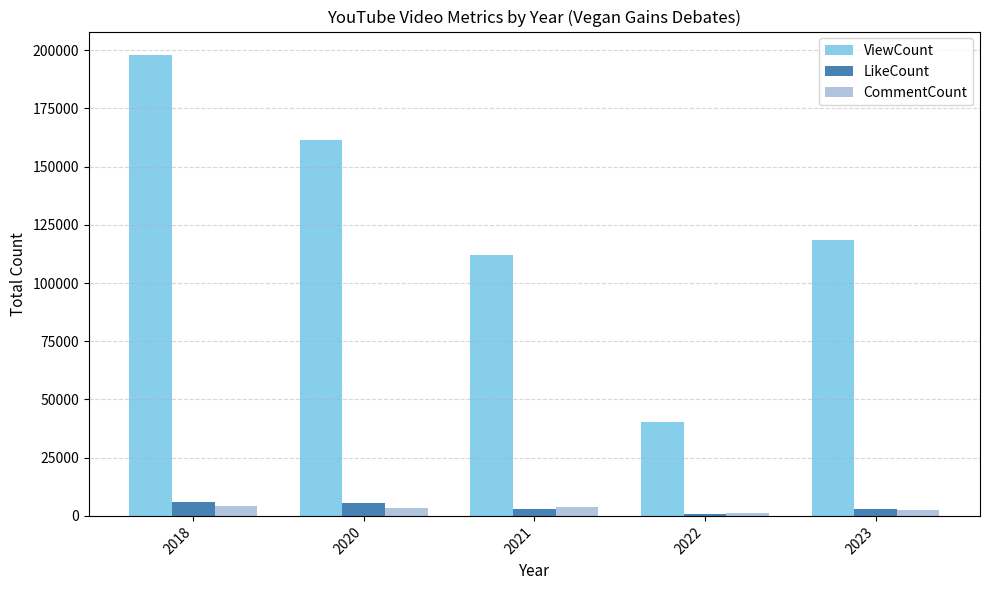

Are the bars grouped side by side (vs. stacked)?

Yes